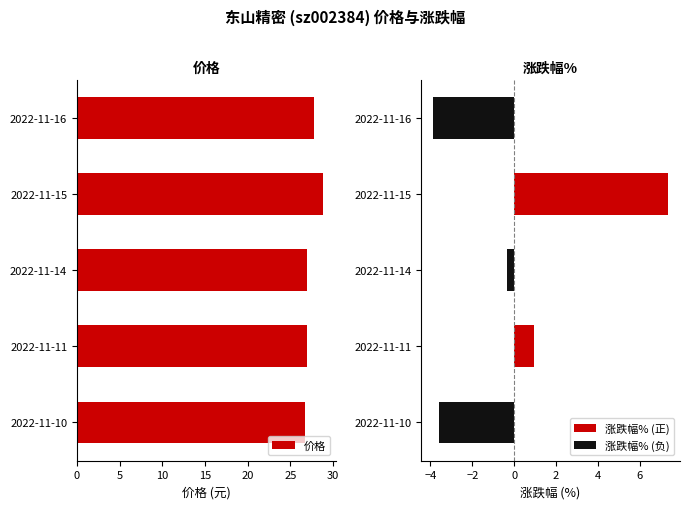

How many values in the 涨跌幅% series are below 0?

3